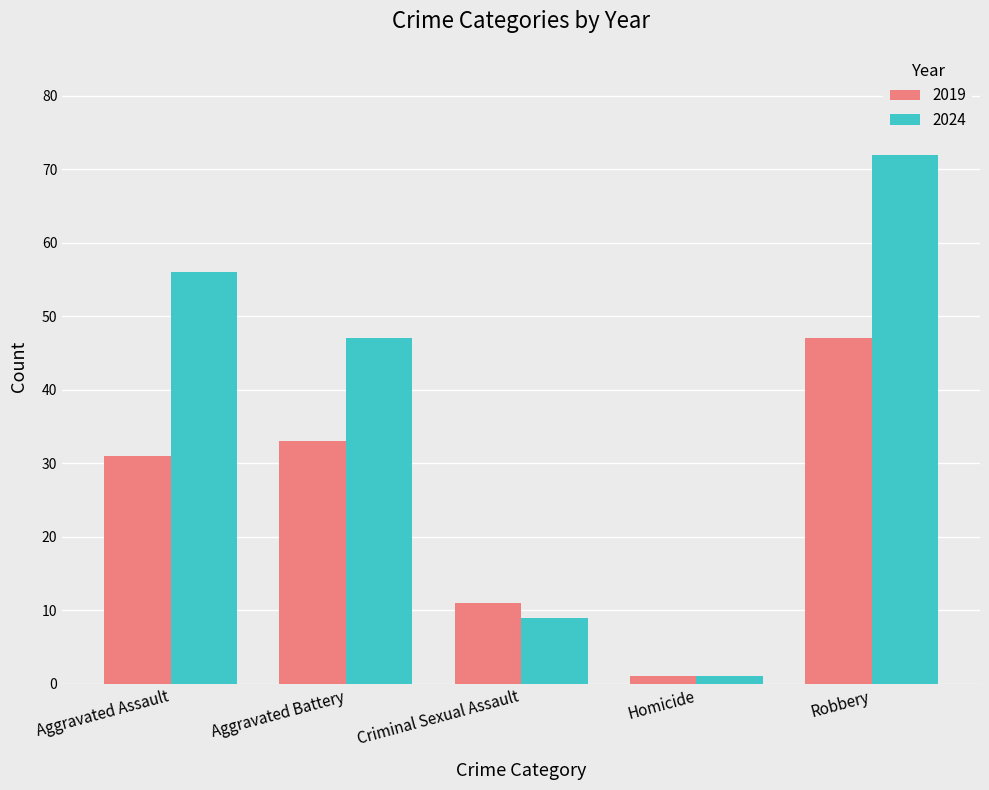

What is the spread (max minus min) of values at Robbery?

25